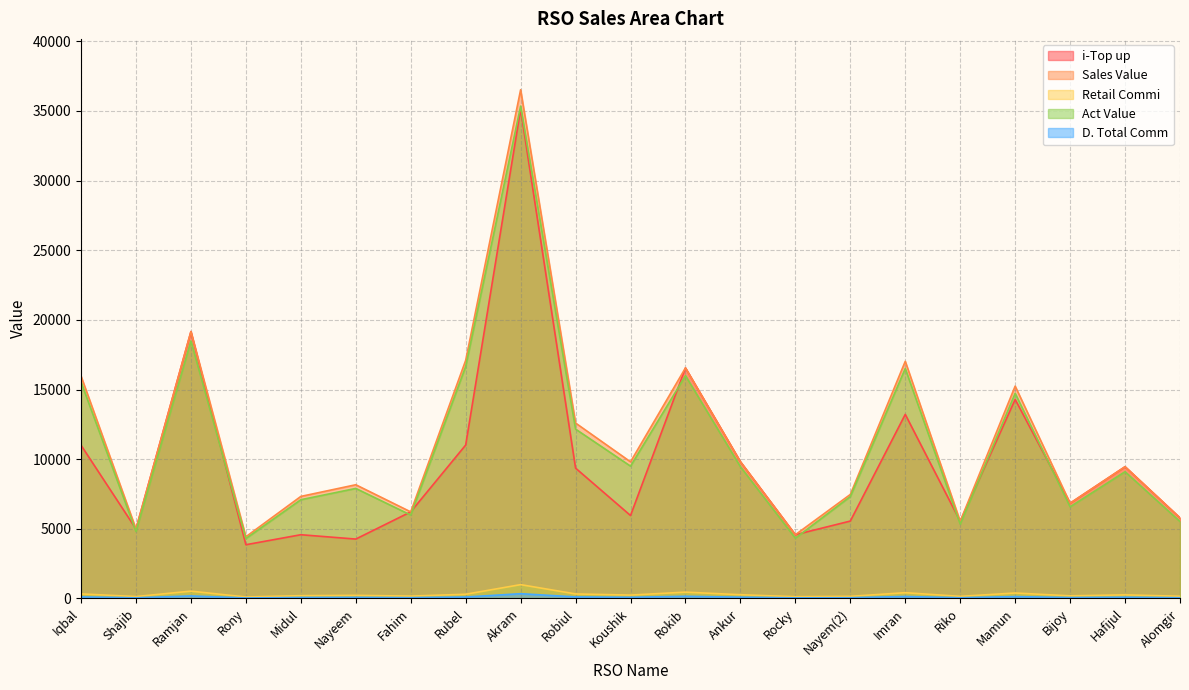

True or false: Retail Commi has a value of 993.9 at Akram.

True